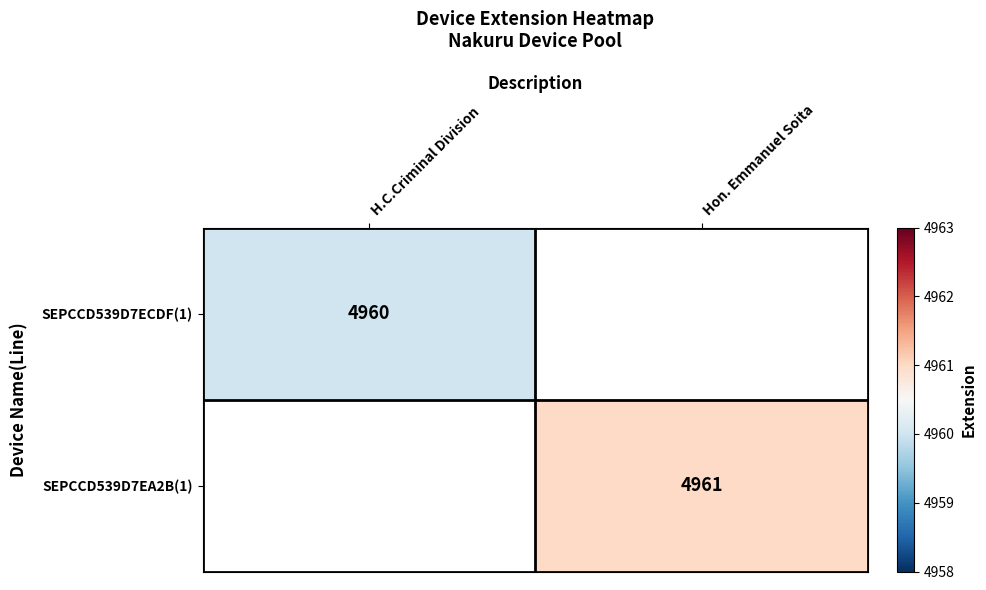

Is it true that SEPCCD539D7EA2B(1) equals 2042.8 at Hon. Emmanuel Soita?

False